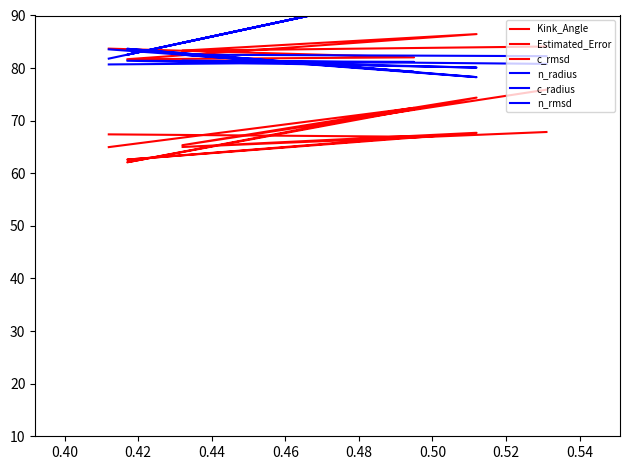

What is the total value across all series at 0.42?

454.0